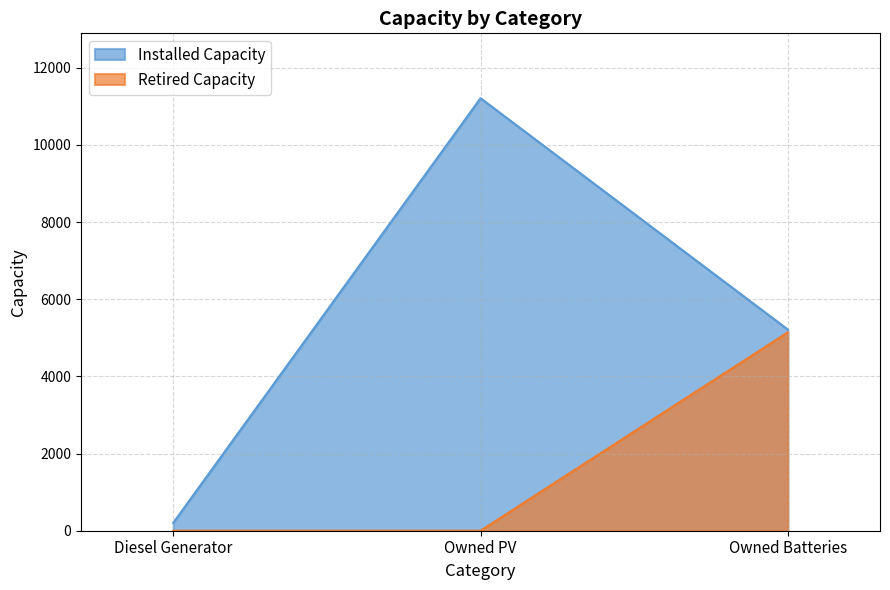

List the series in order of their overall mean, lowest first.

Retired Capacity, Installed Capacity